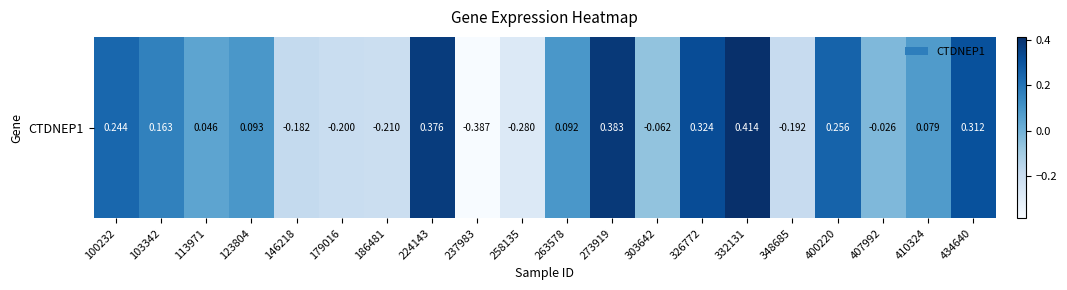

How many data points are less than 0?

8